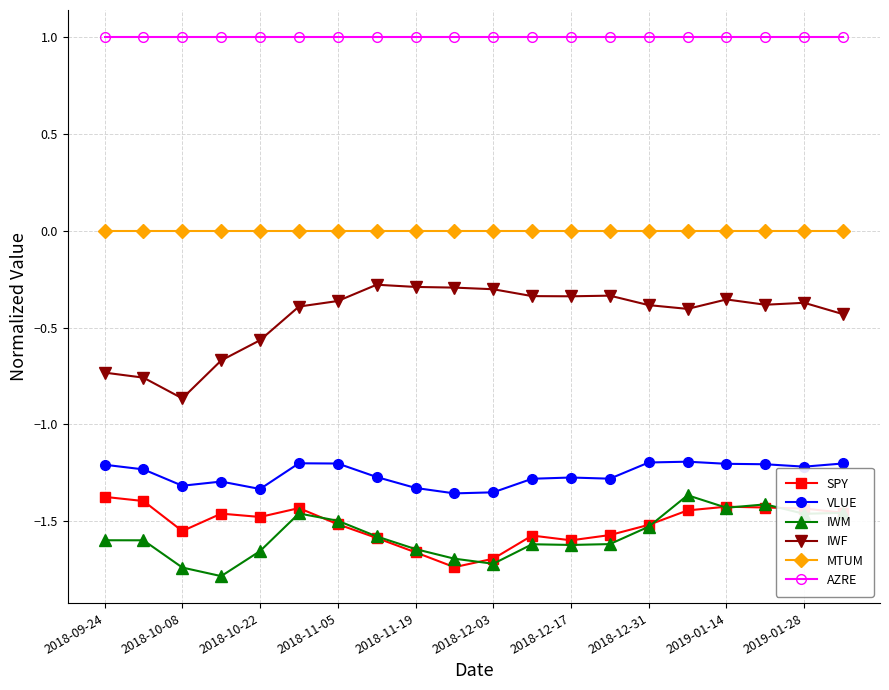

Count the number of data series in this chart.

6